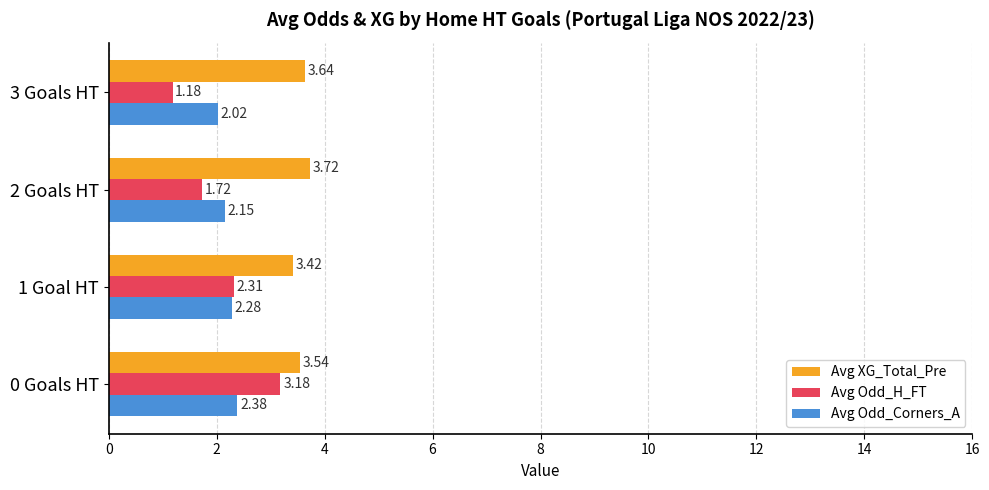

At 2 Goals HT, list the series in order from smallest to largest.

Avg Odd_H_FT, Avg Odd_Corners_A, Avg XG_Total_Pre